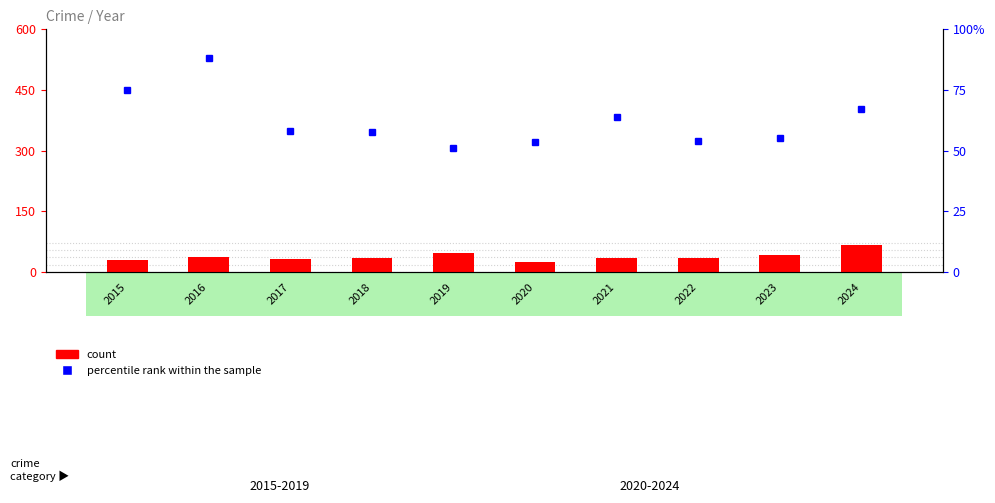

Between 2018 and 2015, which is larger?

2018